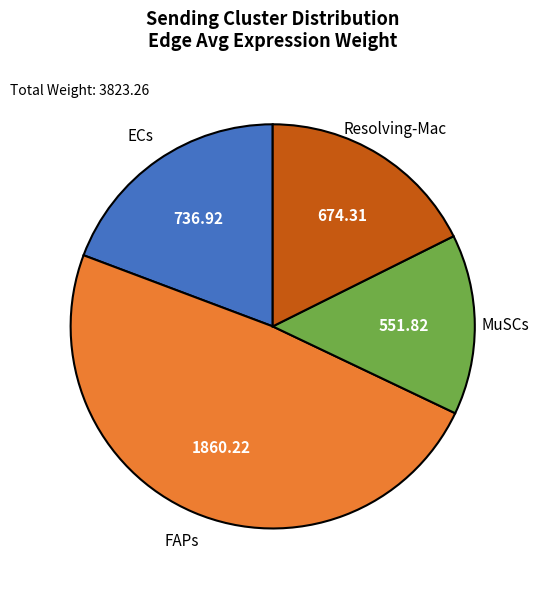

Is there any slice that represents more than half of the pie?

No